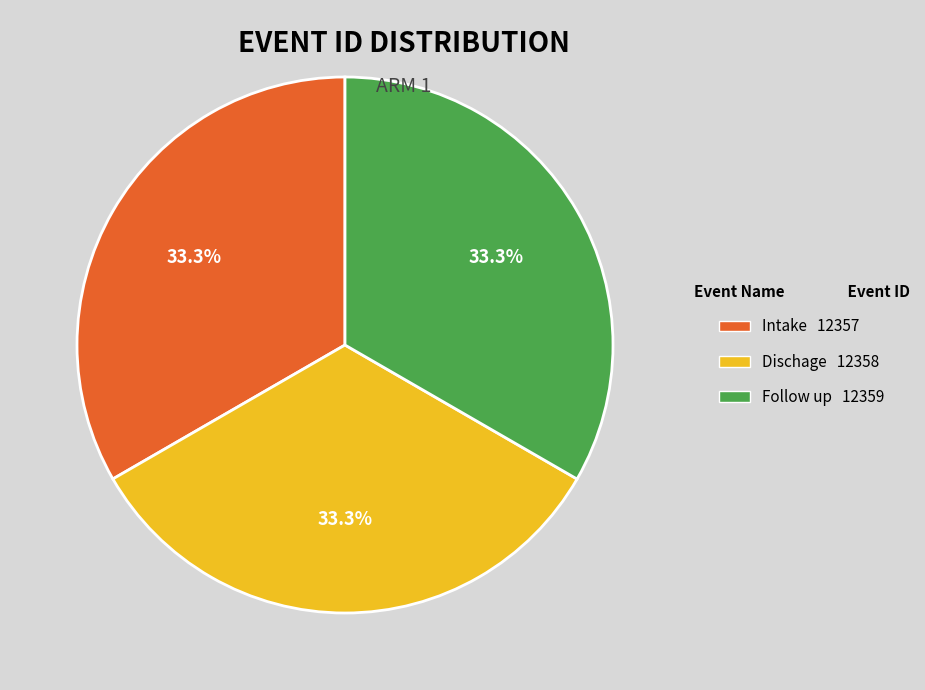

To the nearest percent, what is the average slice percentage?

33%